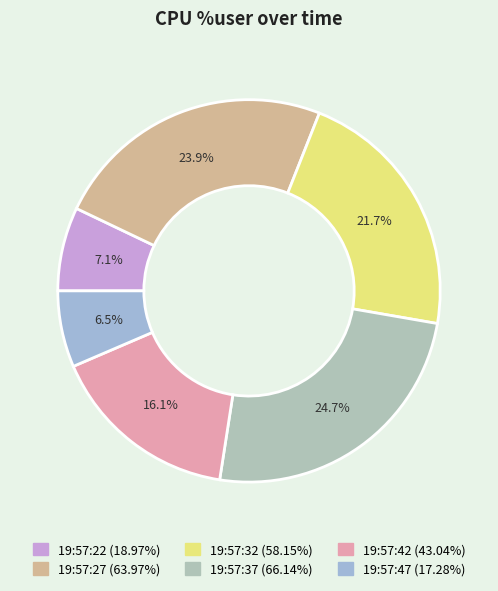

Does 19:57:47 account for over 50% of the chart?

No